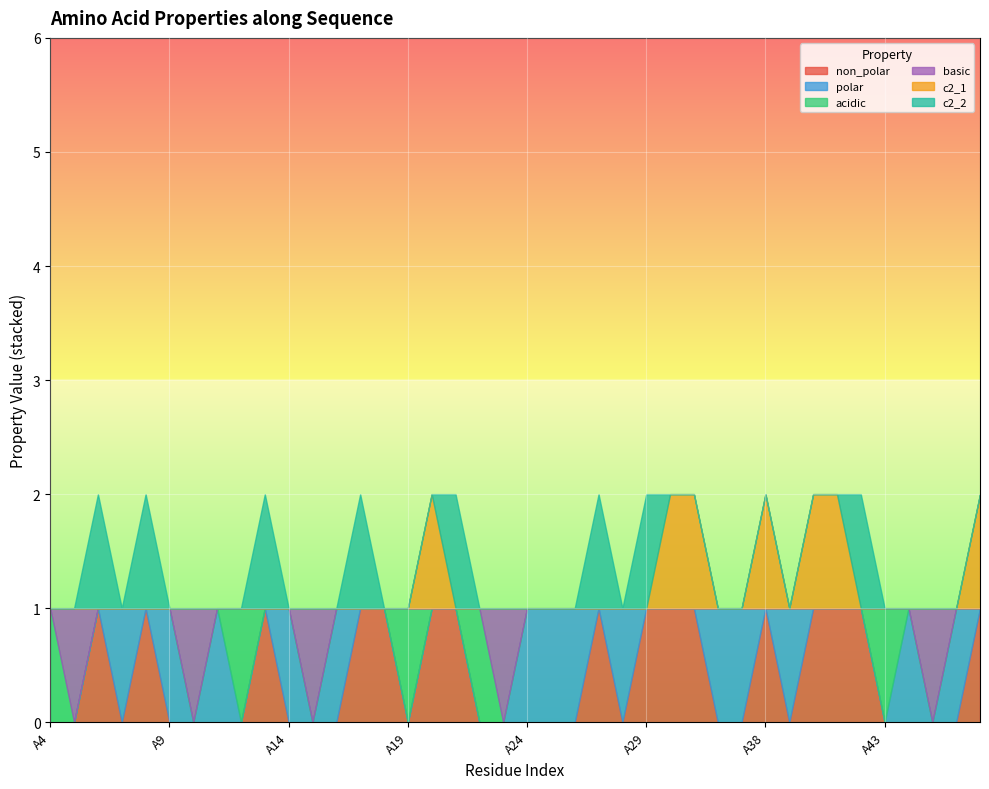

Between A6 and A16, which is larger?

A6